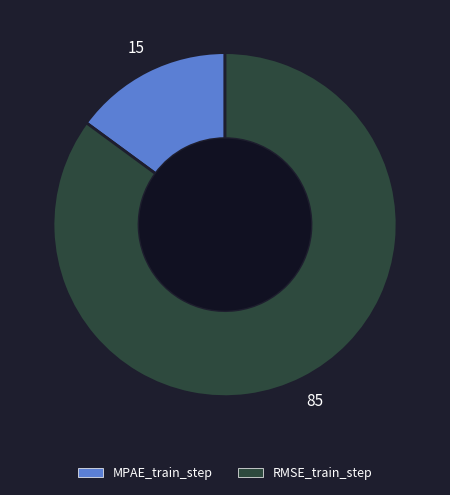

Rank the categories by value from highest to lowest.

RMSE_train_step, MPAE_train_step